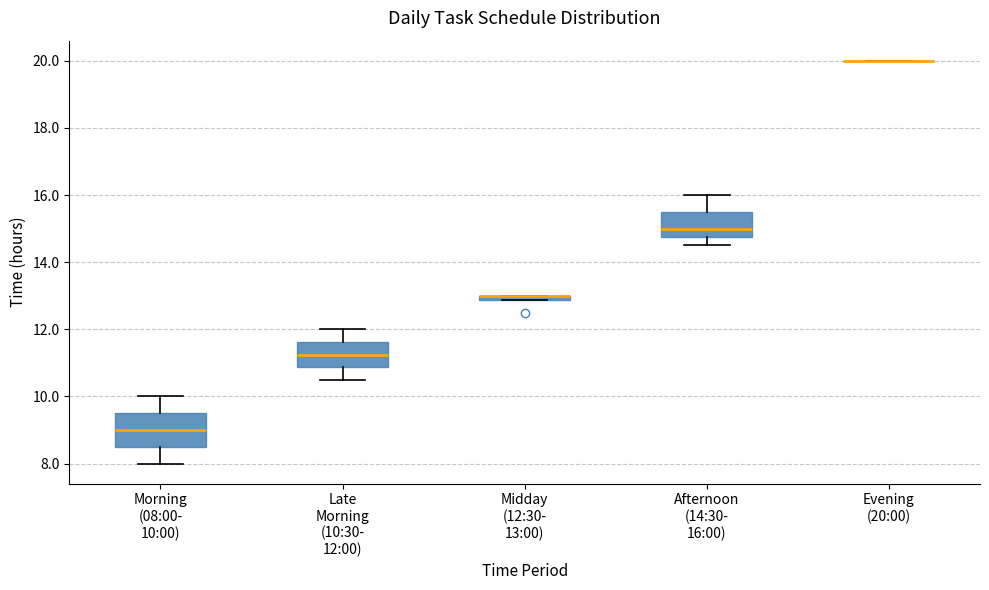

Where is the upper edge of the box for Midday (12:30- 13:00) on the y-axis? The values are not printed on the chart, so give them approximately, as read against the axis.

13.0